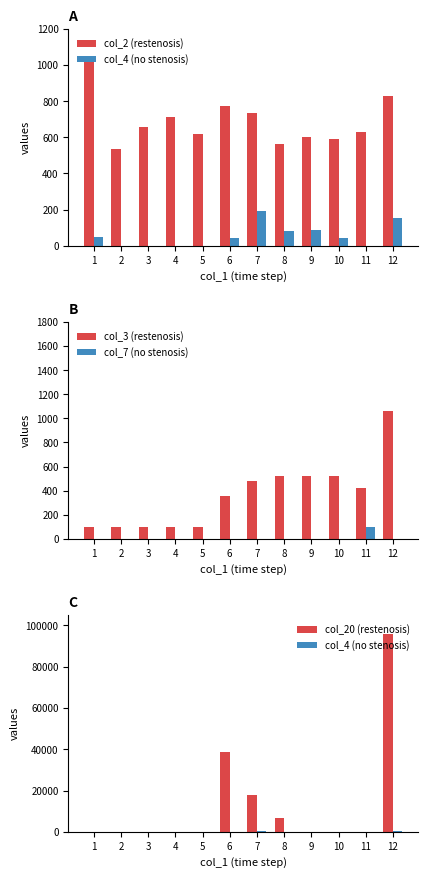

How many values in the col_20 (restenosis) series exceed 0?

4